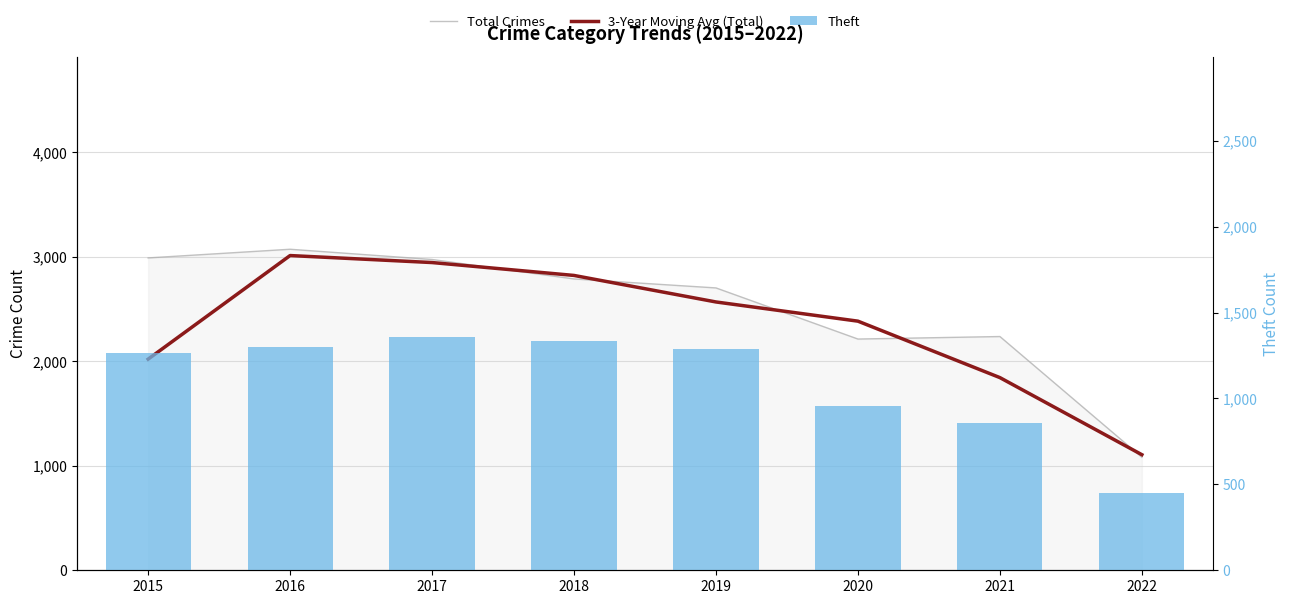

What is the greatest value displayed?

3071.0